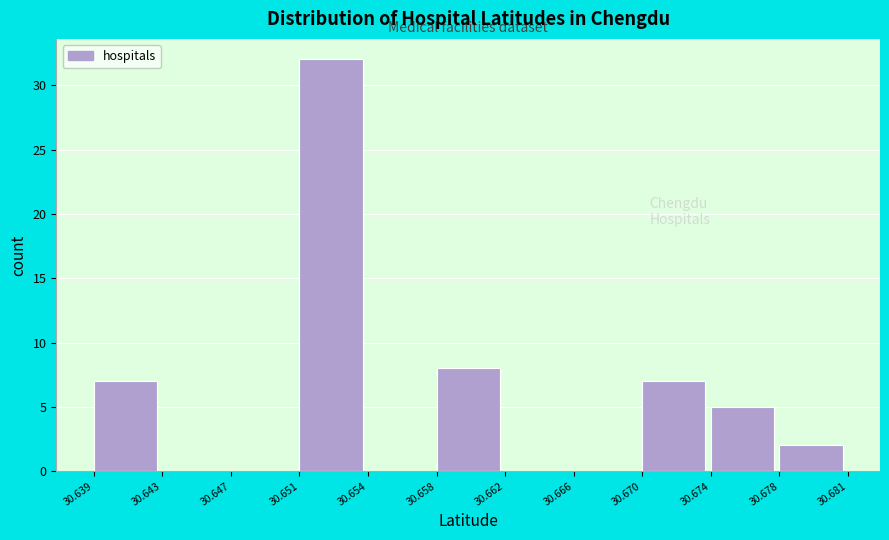

Over which range of the x-axis is the bar tallest?

30.651 to 30.654